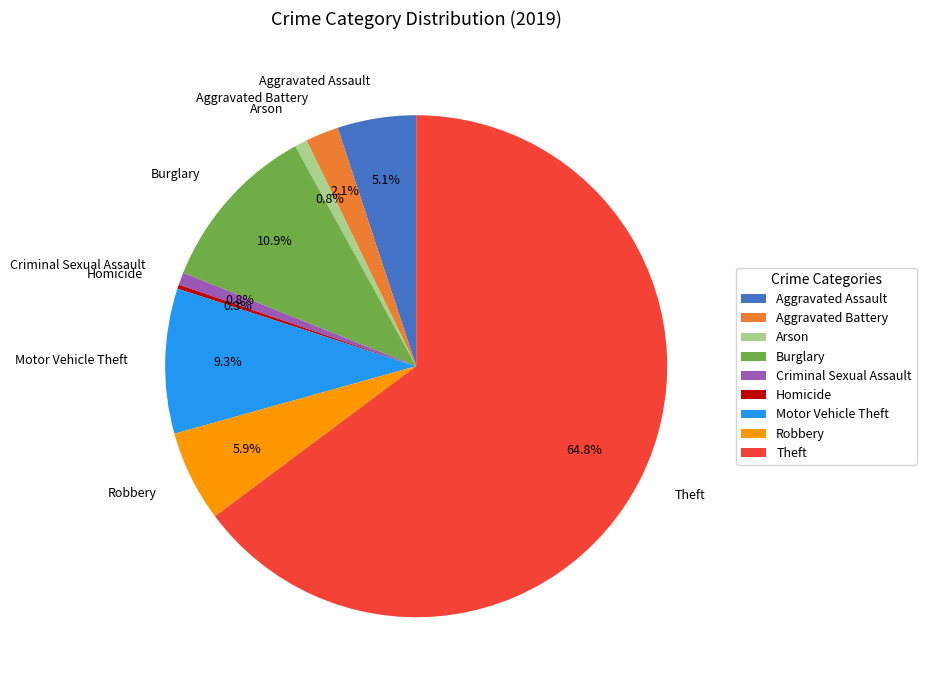

Is there a majority slice in this chart?

Yes